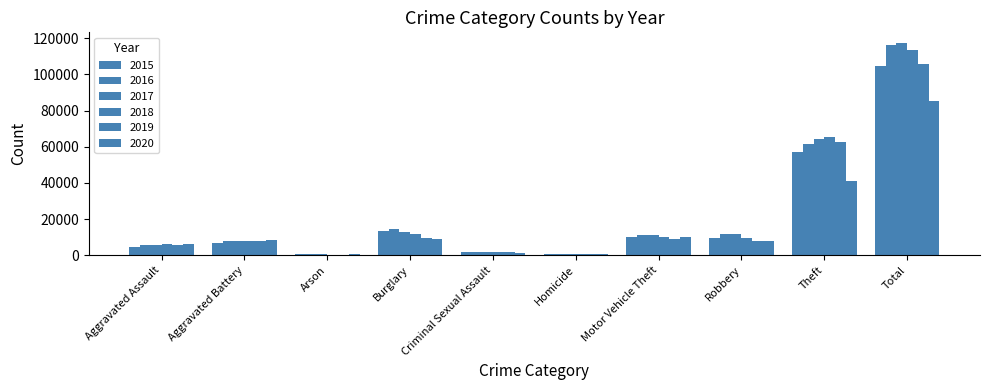

How many categories are shown in the chart?

10